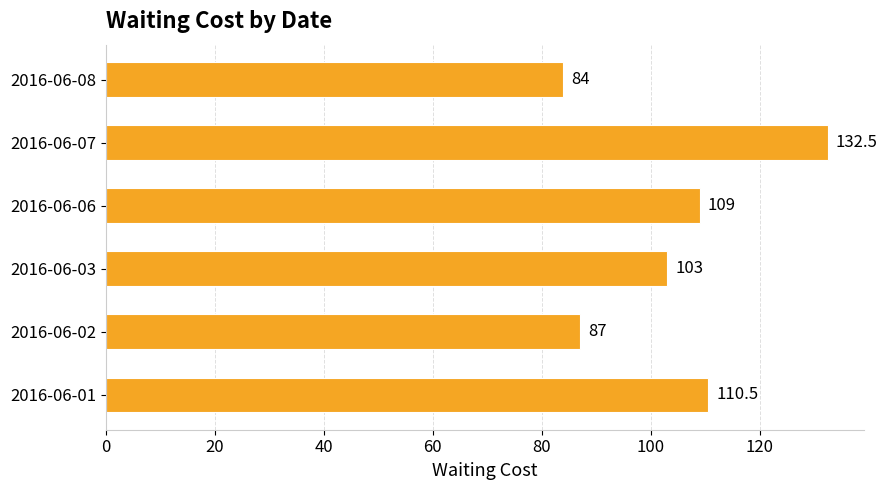

What is the difference between the values at 2016-06-06 and 2016-06-08?

25.0